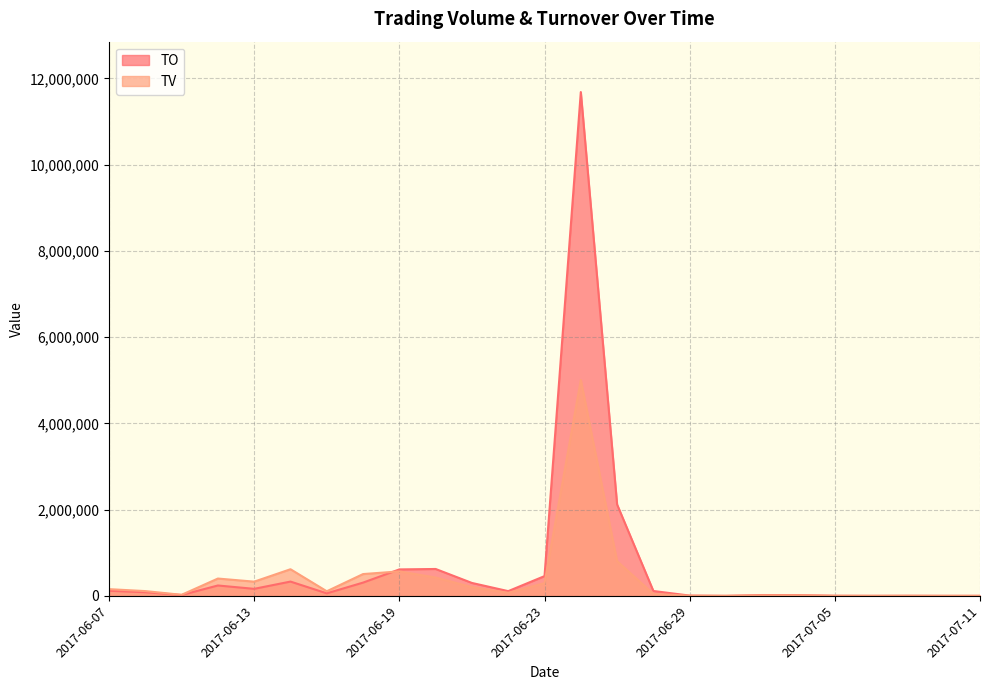

List the series in order of their overall mean, lowest first.

TV, TO